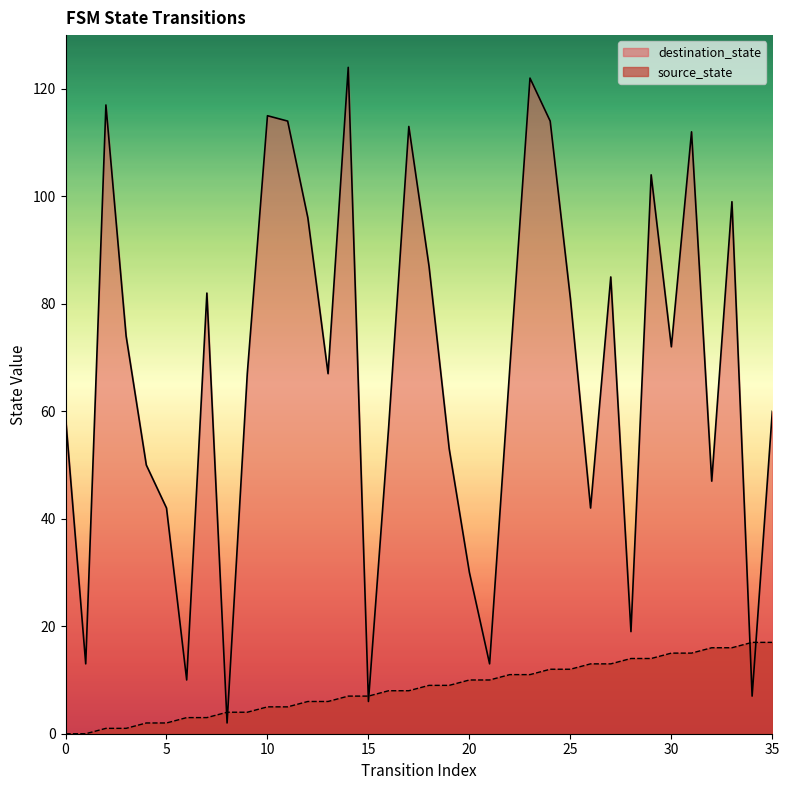

Count the number of categories in the chart.

36